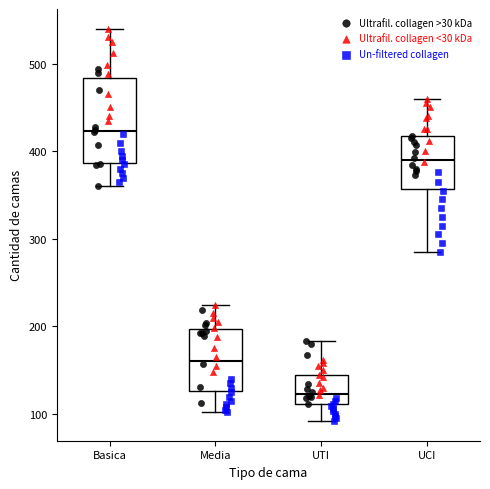

Reading left to right, read every box against the y-axis: the position of its median line, the range the box covers, and the ends of its whiskers. The values are not printed on the chart, so give them approximately, as read against the axis.

Basica: median 420, box 390 to 480, whiskers 360 to 540
Media: median 160, box 130 to 200, whiskers 100 to 230
UTI: median 120, box 110 to 140, whiskers 90 to 180
UCI: median 390, box 360 to 420, whiskers 290 to 460